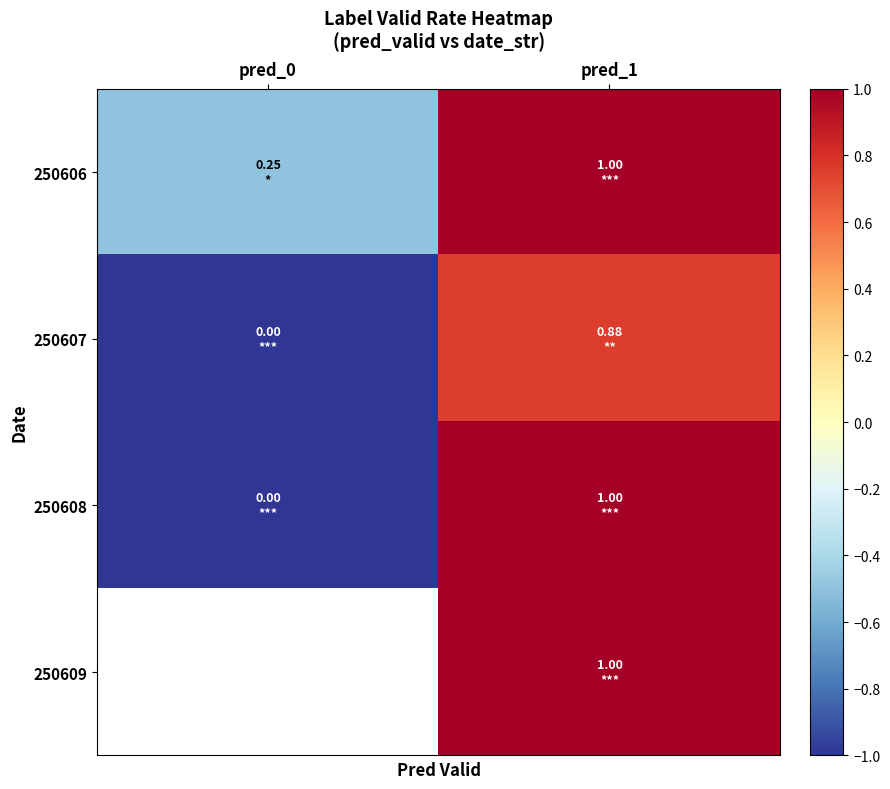

At which category is the sum across all series the highest?

pred_1